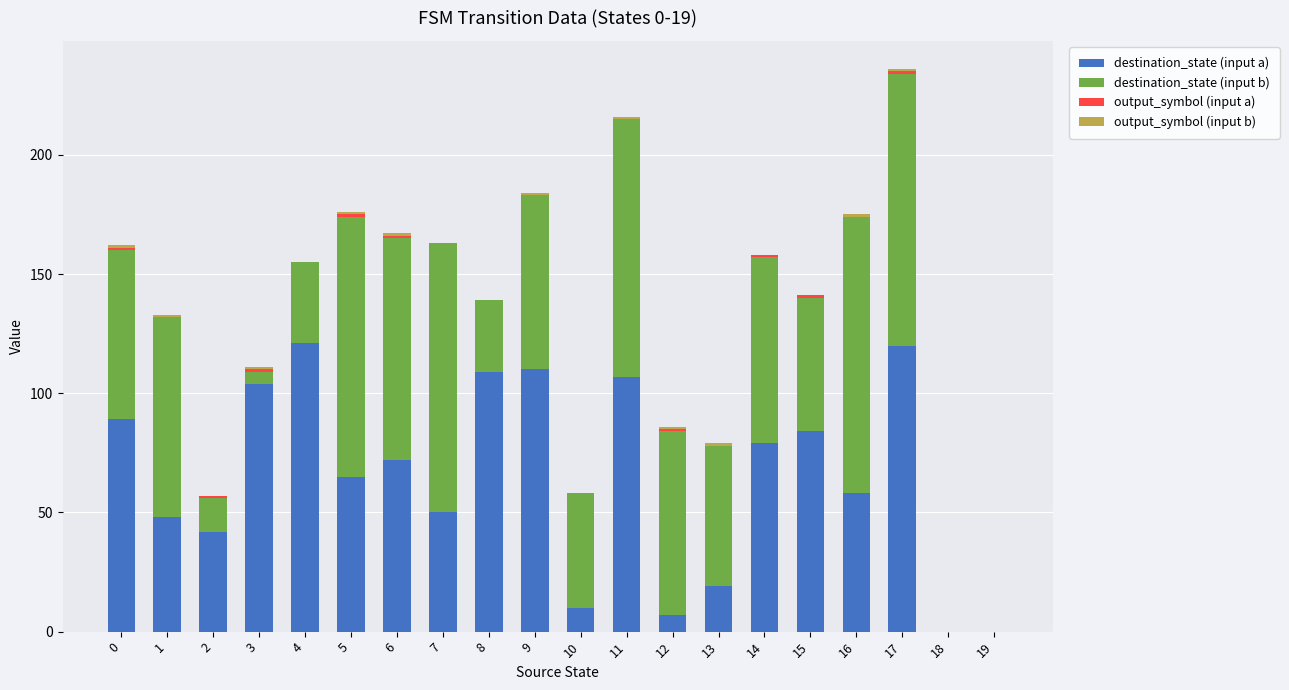

At which category is the sum across all series the highest?

17